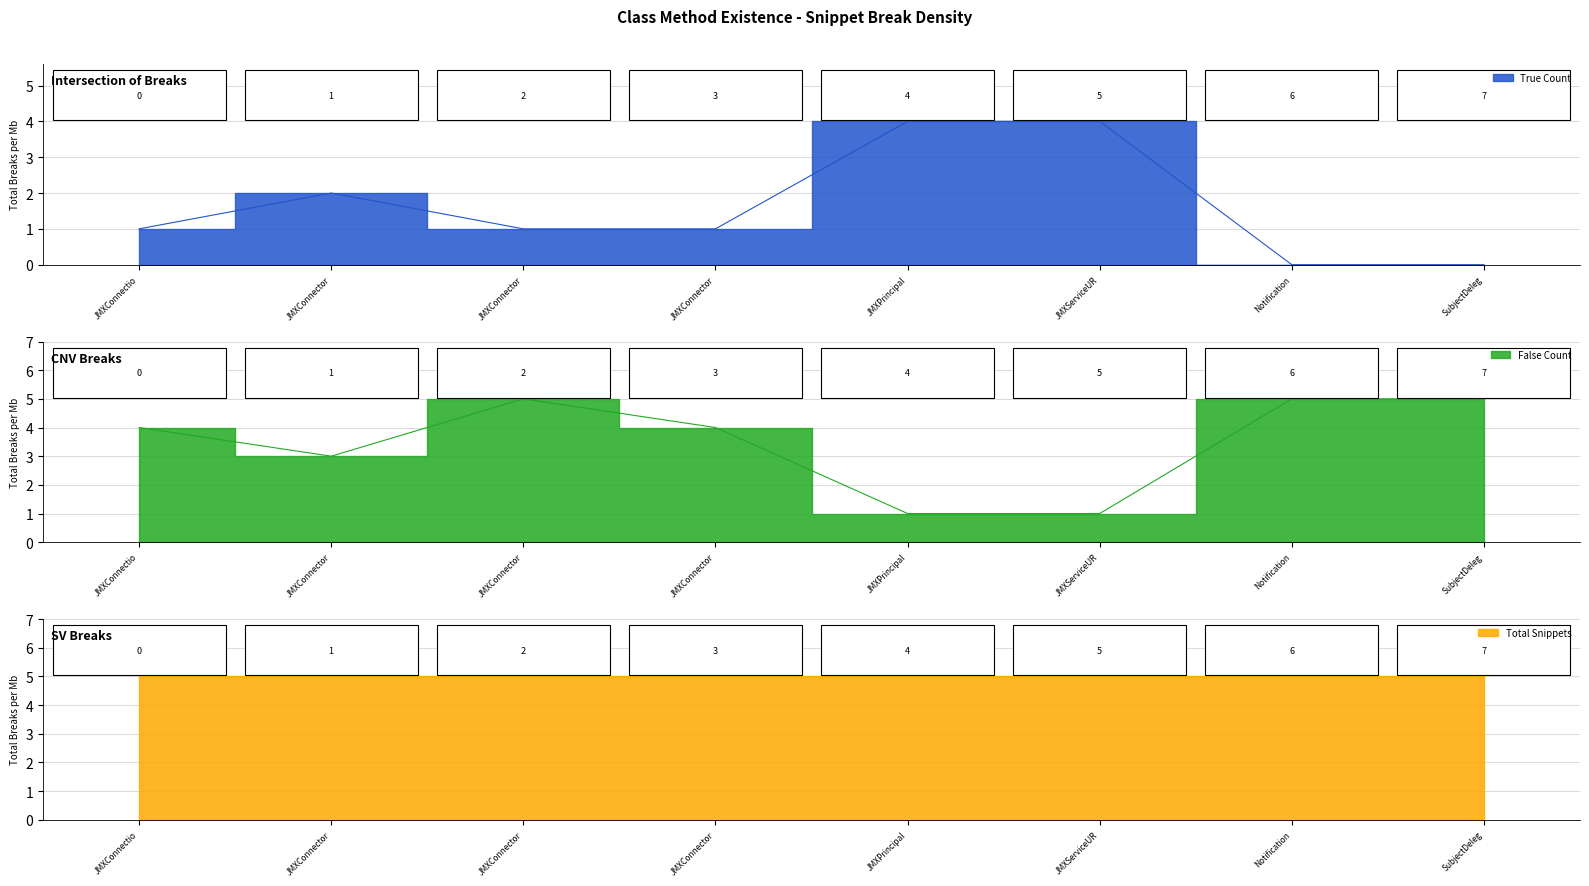

What is the difference between the highest and lowest values at JMXConnector?

1